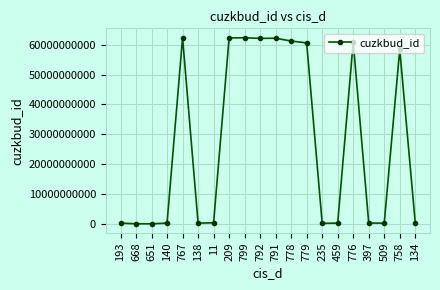

What is the change in value from 140 to 776?

+60669717298